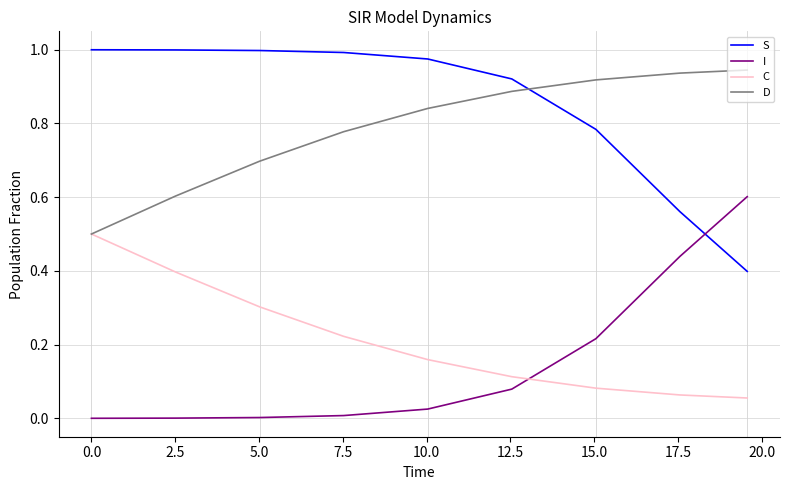

Rank the series by their maximum value, from highest to lowest.

S, D, I, C